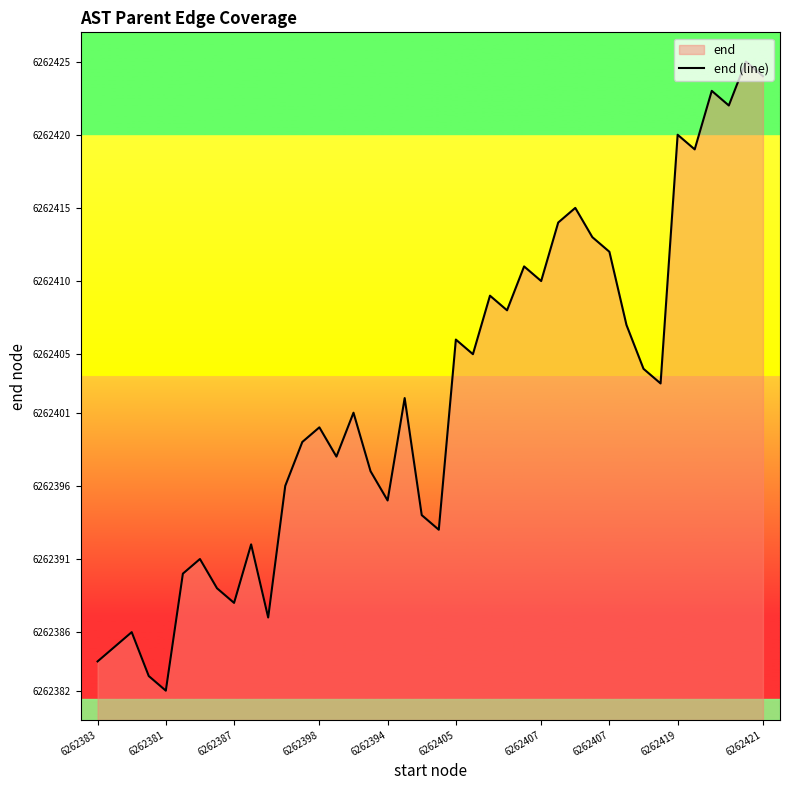

Does the chart display data point markers on the line(s)?

No